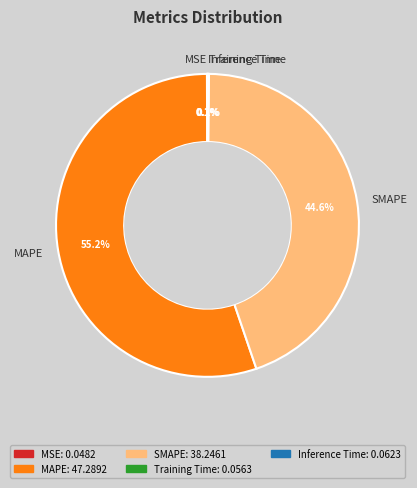

Which category has the biggest portion of the pie?

MAPE